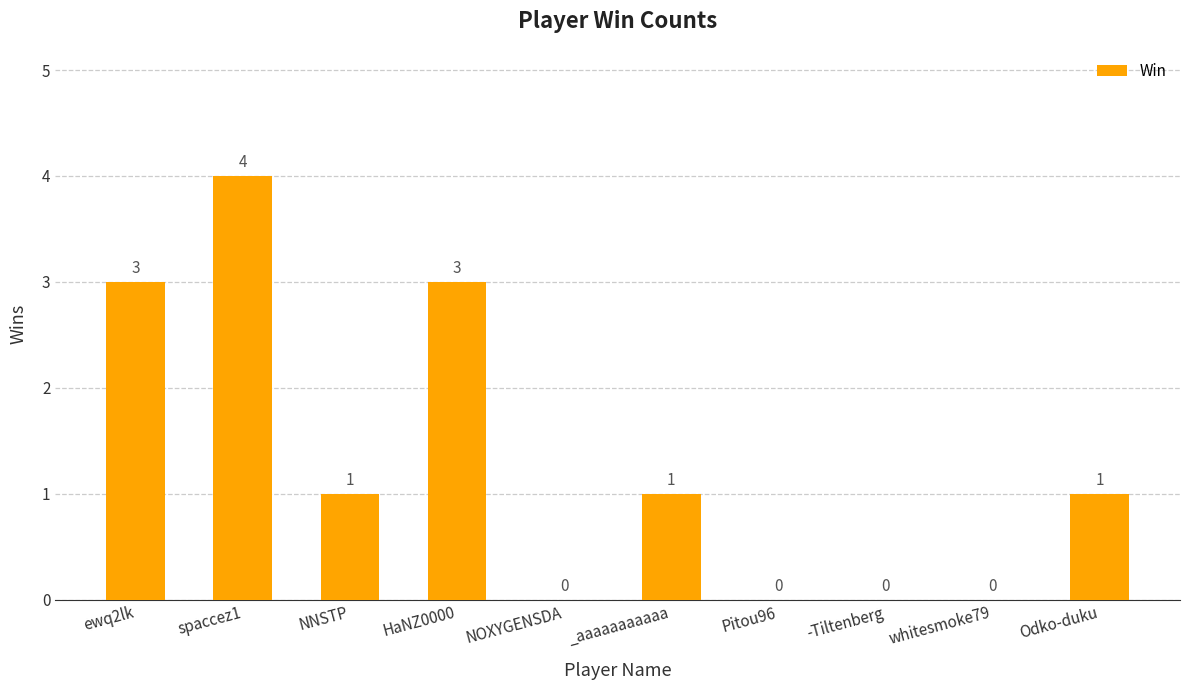

What is the sum of all values?

13